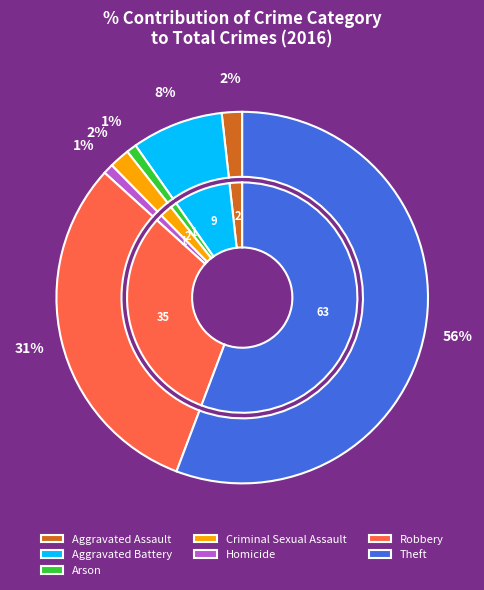

To the nearest percent, what percentage of the pie is Criminal Sexual Assault?

2%